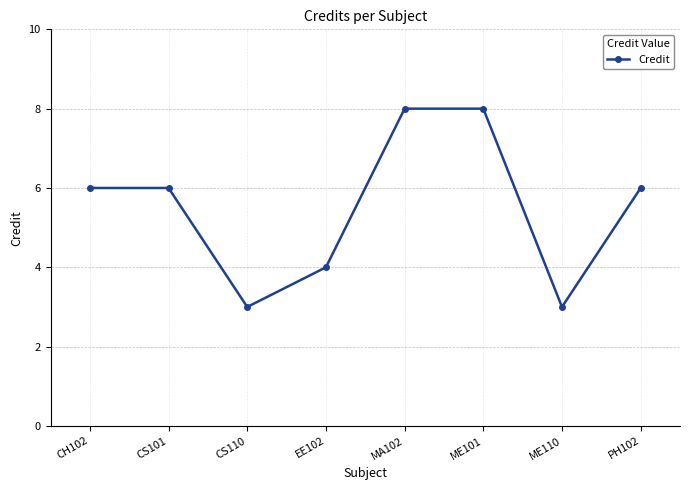

What is the average value?

6